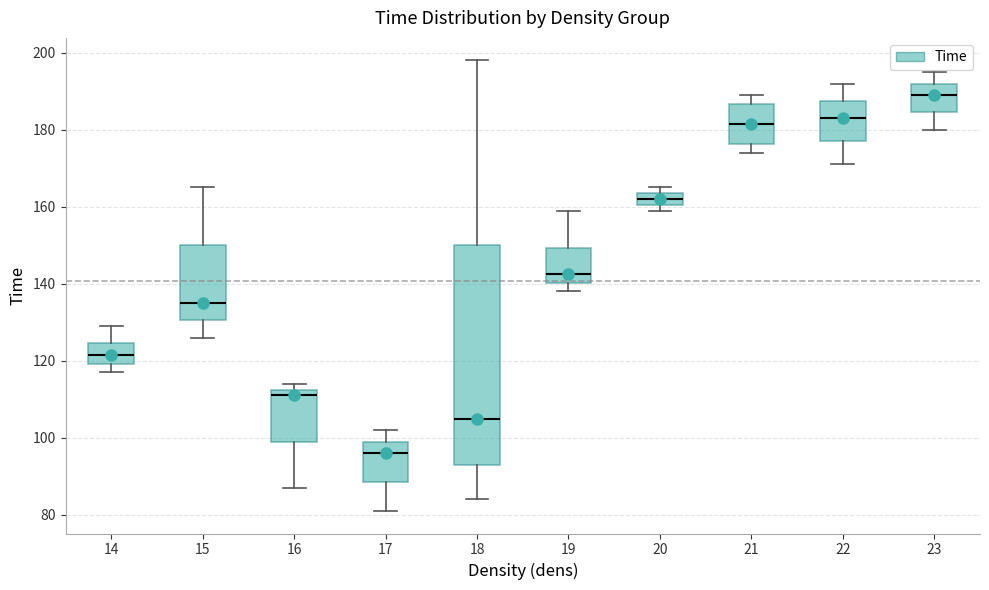

Reading left to right, read every box against the y-axis: the position of its median line, the range the box covers, and the ends of its whiskers. The values are not printed on the chart, so give them approximately, as read against the axis.

14: median 122, box 120 to 124, whiskers 118 to 130
15: median 136, box 130 to 150, whiskers 126 to 166
16: median 112 (just below the box's upper edge), box 100 to 112, whiskers 88 to 114
17: median 96, box 88 to 100, whiskers 82 to 102
18: median 106, box 94 to 150, whiskers 84 to 198
19: median 142, box 140 to 150, whiskers 138 to 160
20: median 162, box 160 to 164, whiskers 160 (just below the box's lower edge) to 166
21: median 182, box 176 to 186, whiskers 174 to 190
22: median 184, box 178 to 188, whiskers 172 to 192
23: median 190, box 184 to 192, whiskers 180 to 196